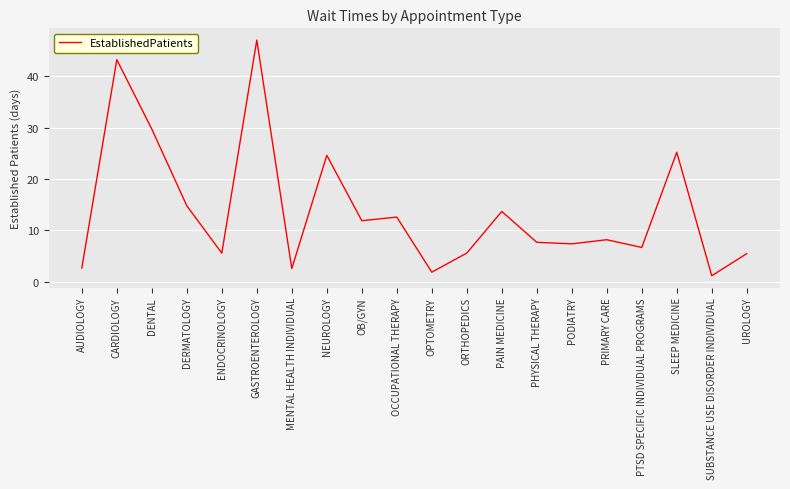

What is the difference between the values at PAIN MEDICINE and PTSD SPECIFIC INDIVIDUAL PROGRAMS?

7.0